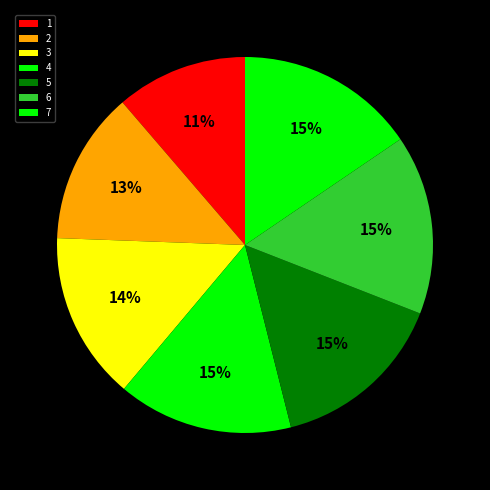

How much of the chart is everything except 4?

84.9%